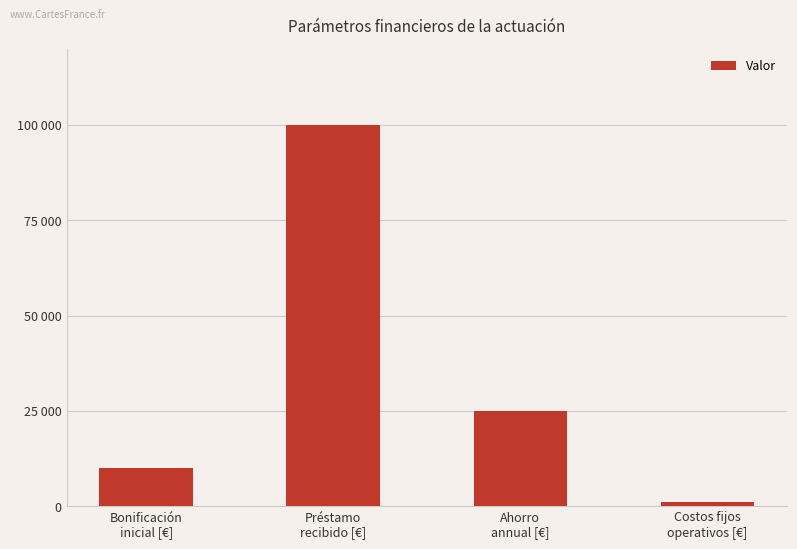

What is the approximate value at Ahorro
annual [€], to the nearest 100?

25000